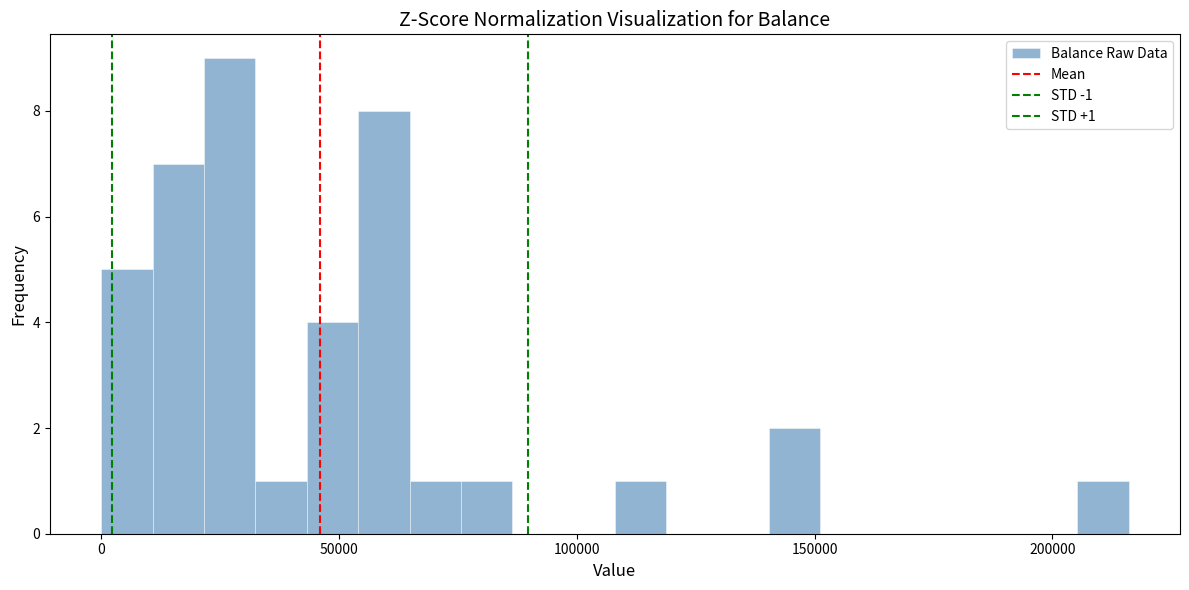

Around what value on the x-axis is the tallest bar? Give the approximate position of its centre, as read against the axis.

25000